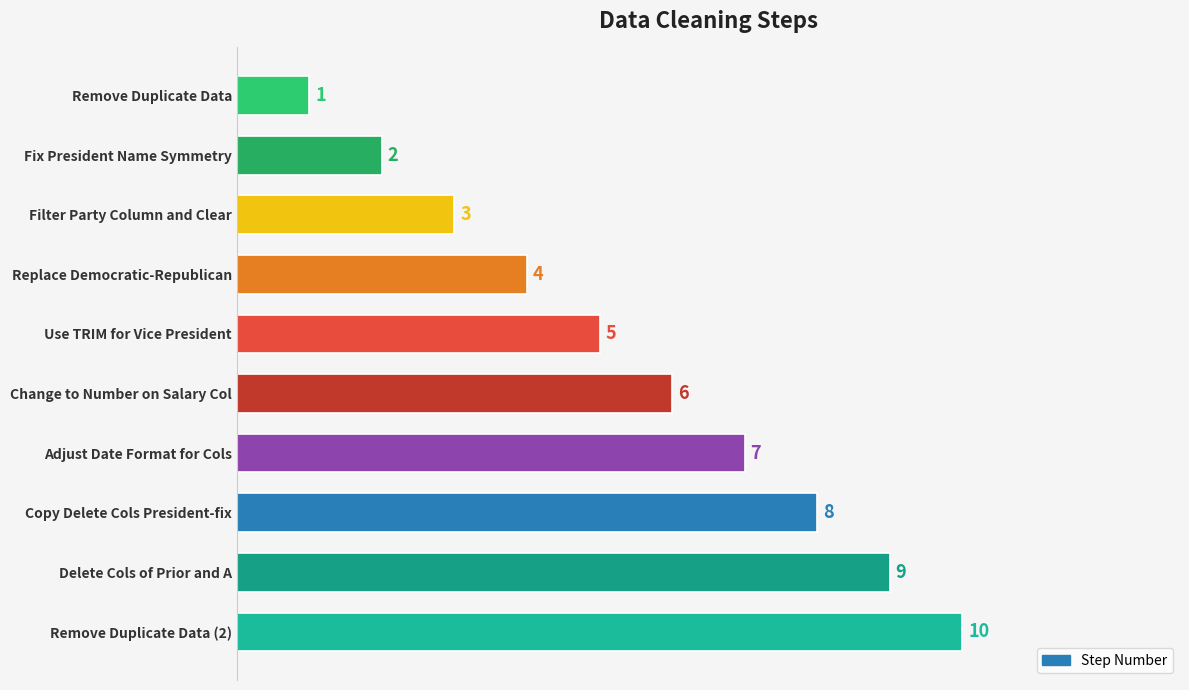

The chart shows a value of 3 at Filter Party Column and Clear. True or false?

True